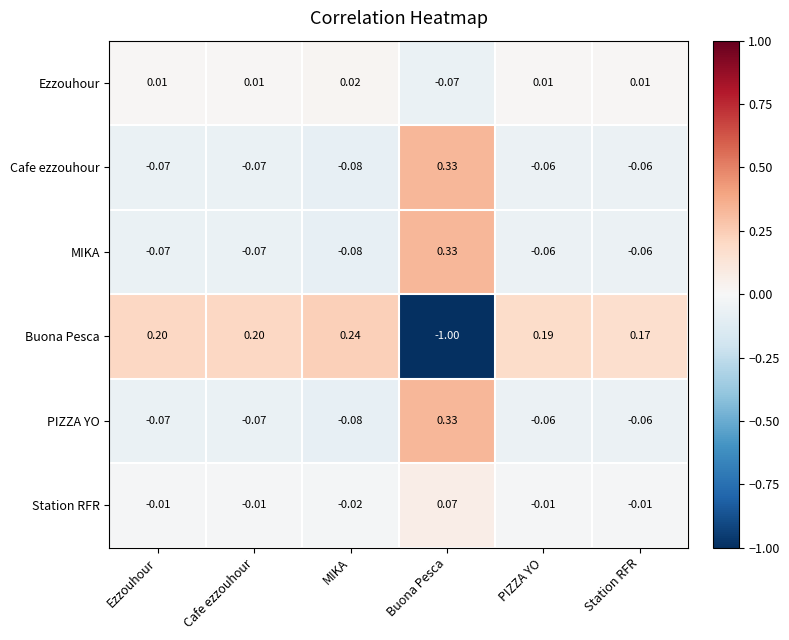

How many data points in Station RFR are above 0?

1